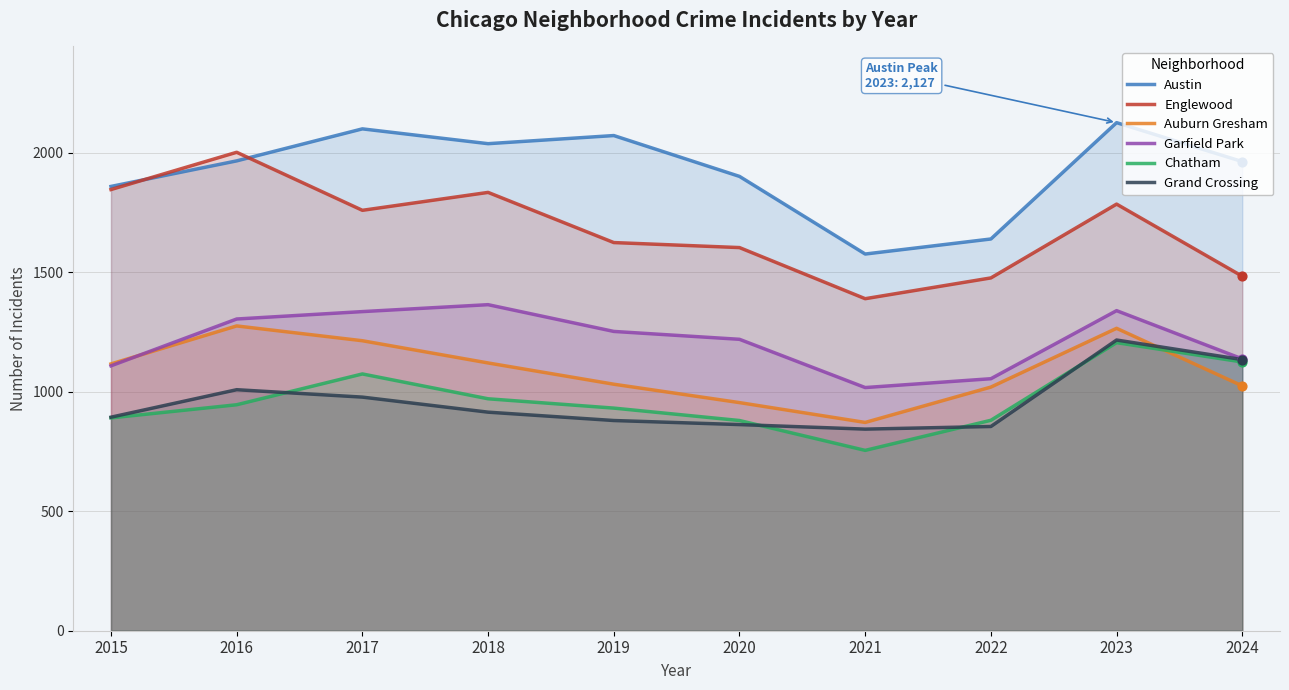

At how many categories does at least one series exceed 1742?

8